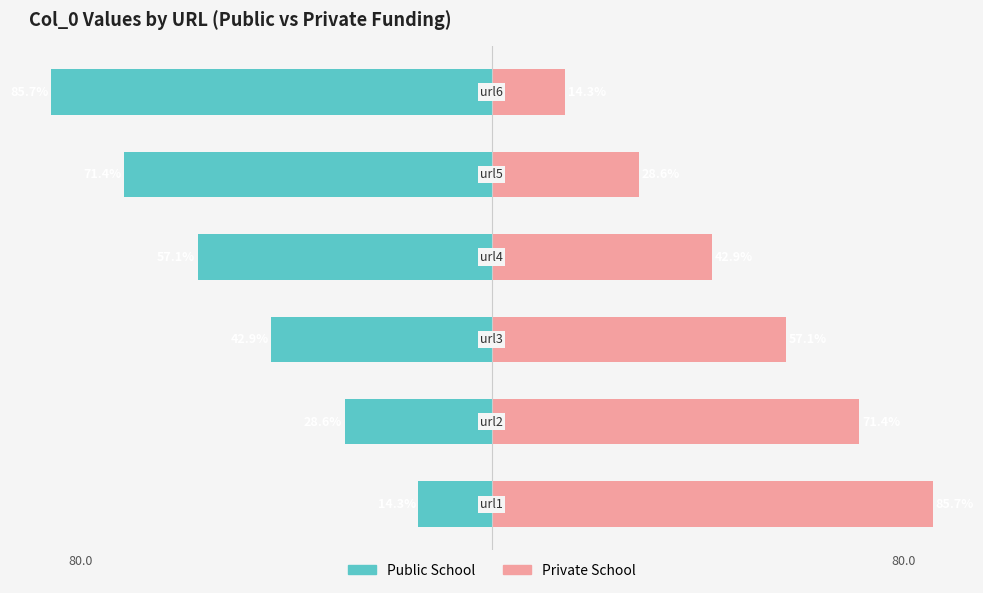

How many data points in Public School are above -42?

2